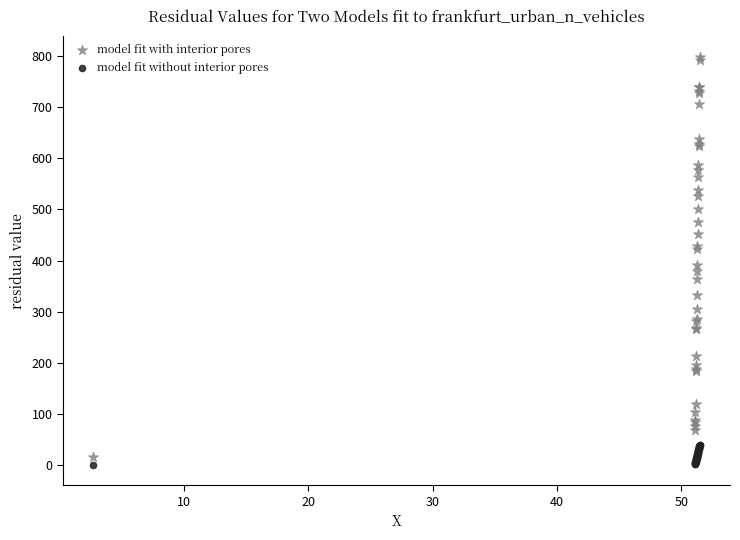

Which series contains the lowest Y value?

model fit without interior pores